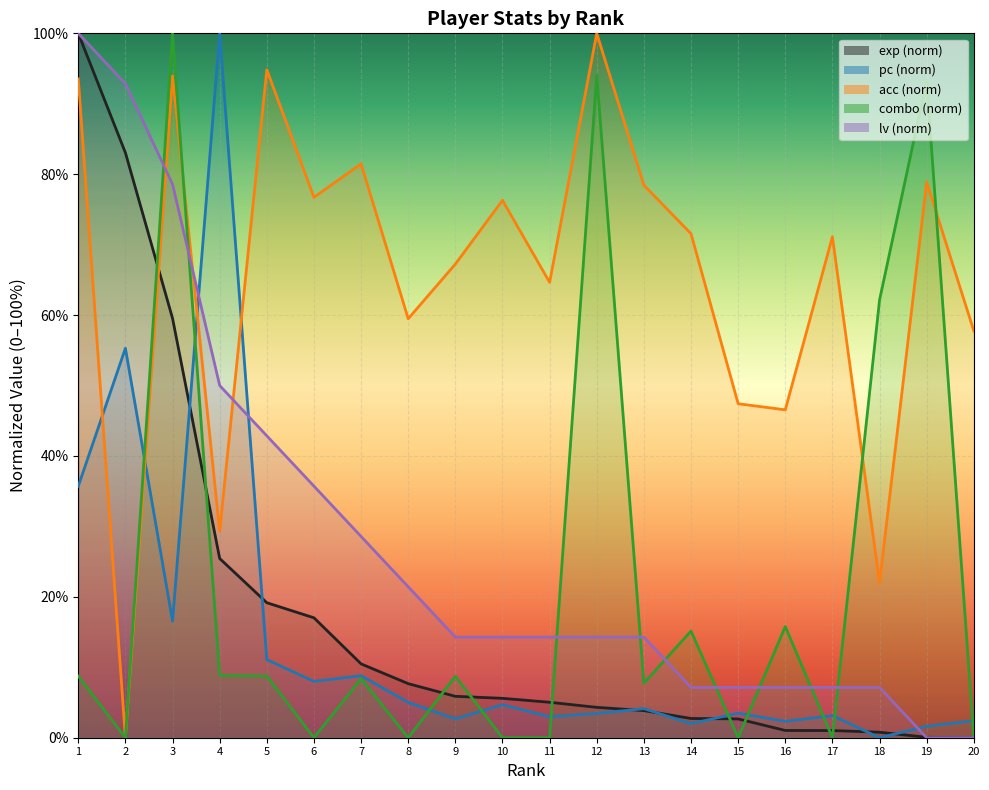

Rank the series at 13 from highest to lowest value.

acc, lv, combo, pc, exp